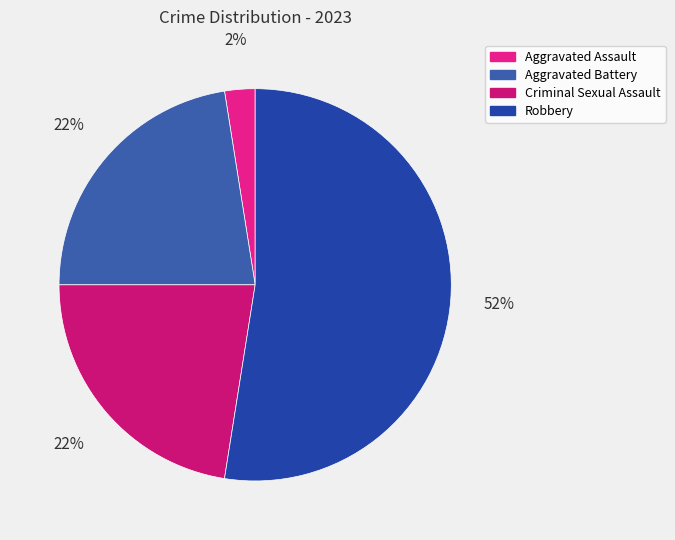

Is it true that Aggravated Assault is 2% of the pie?

True